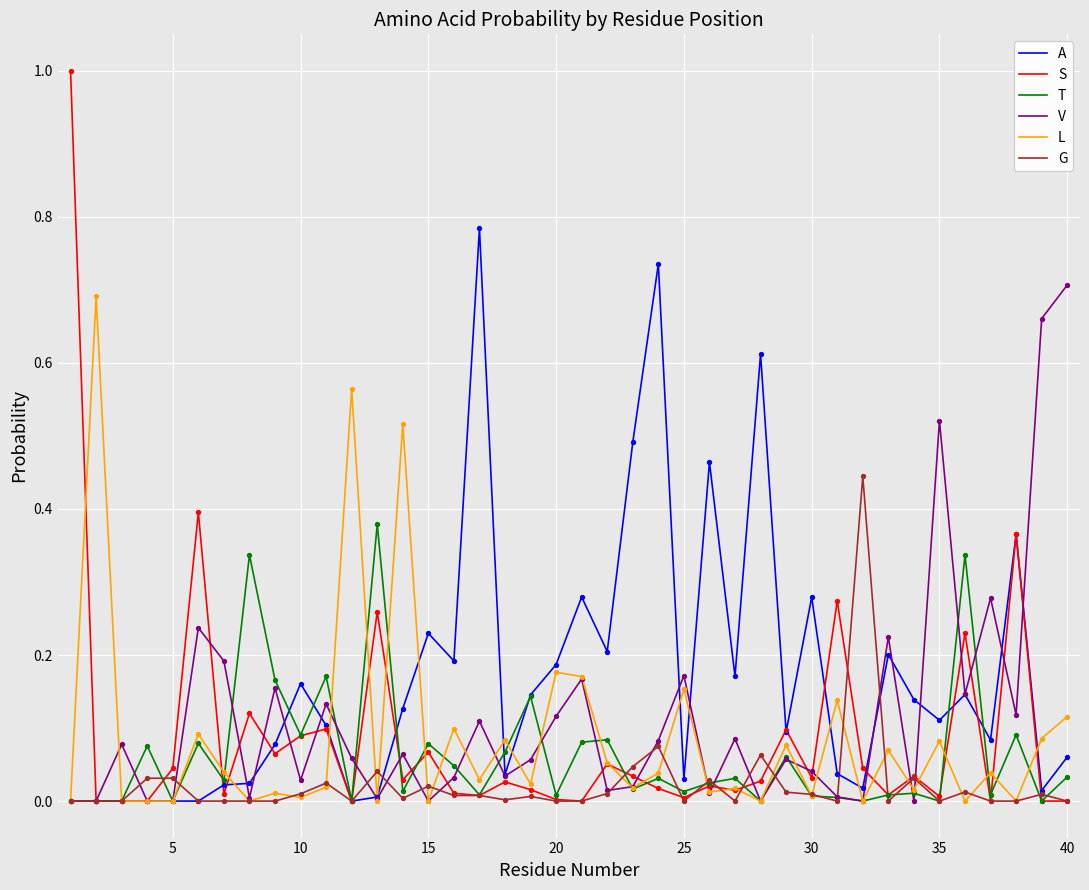

Which series has the widest spread of values?

S